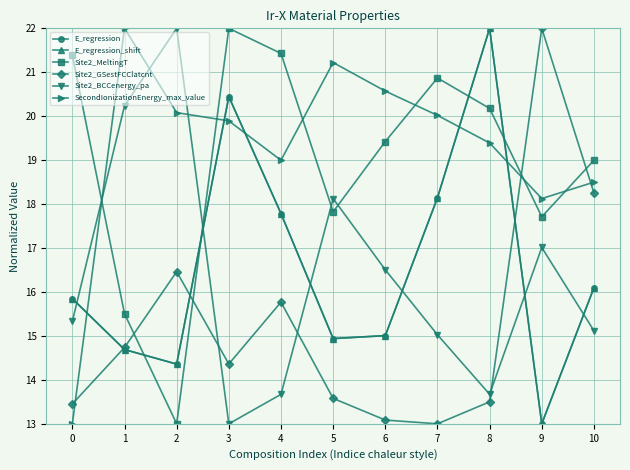

What is the difference between the highest and lowest values at 8?

8.5